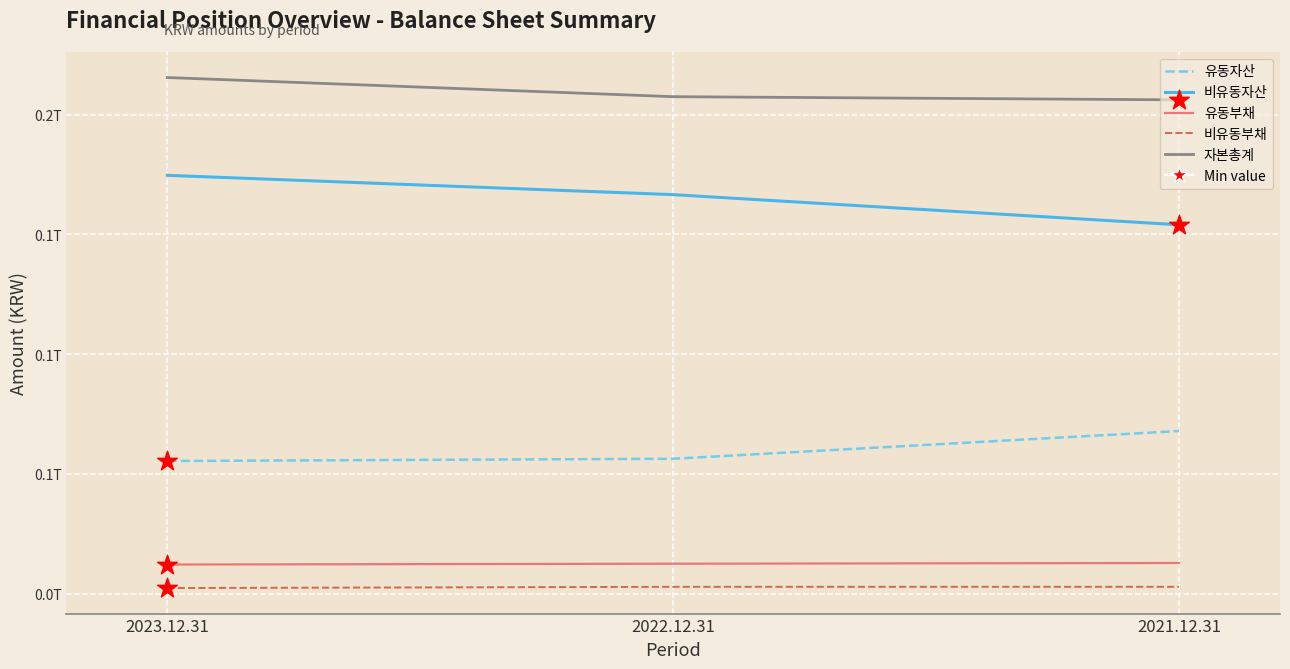

Is this an area chart (filled region under the line)?

No